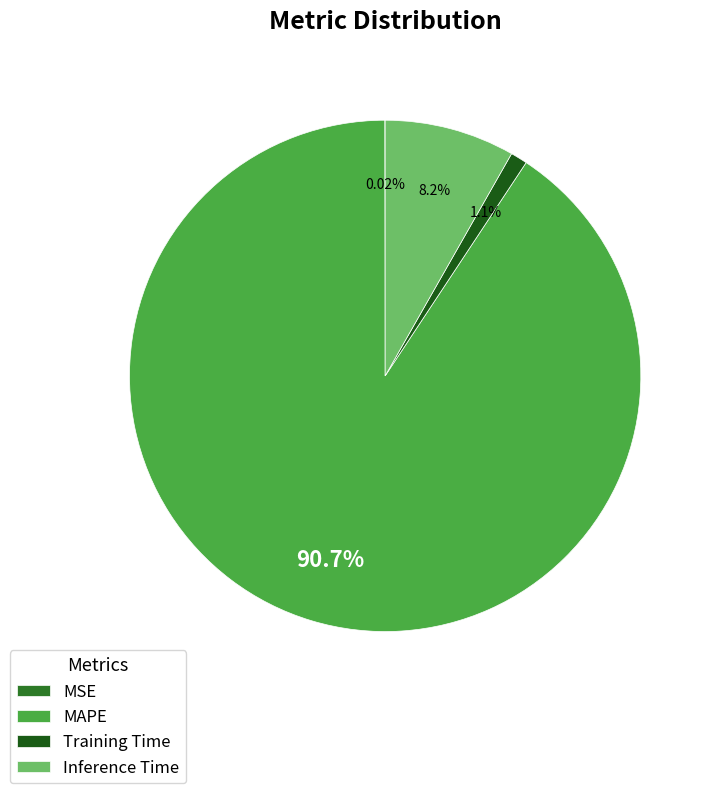

Does any single category account for the majority?

Yes